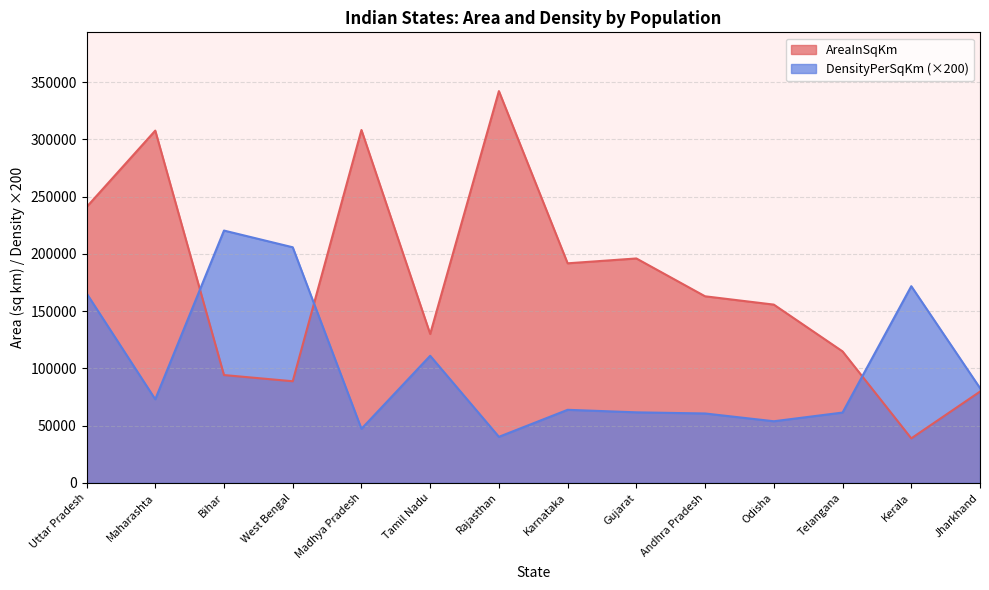

What is the label of the 8th point from the left?

Karnataka